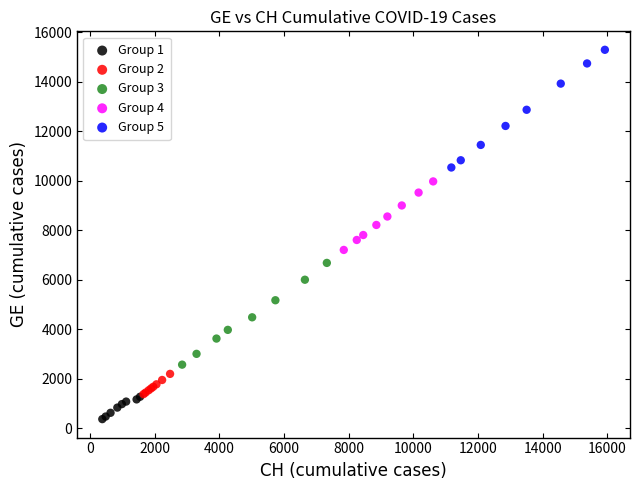

Which series has the widest spread of Y values?

Group 5